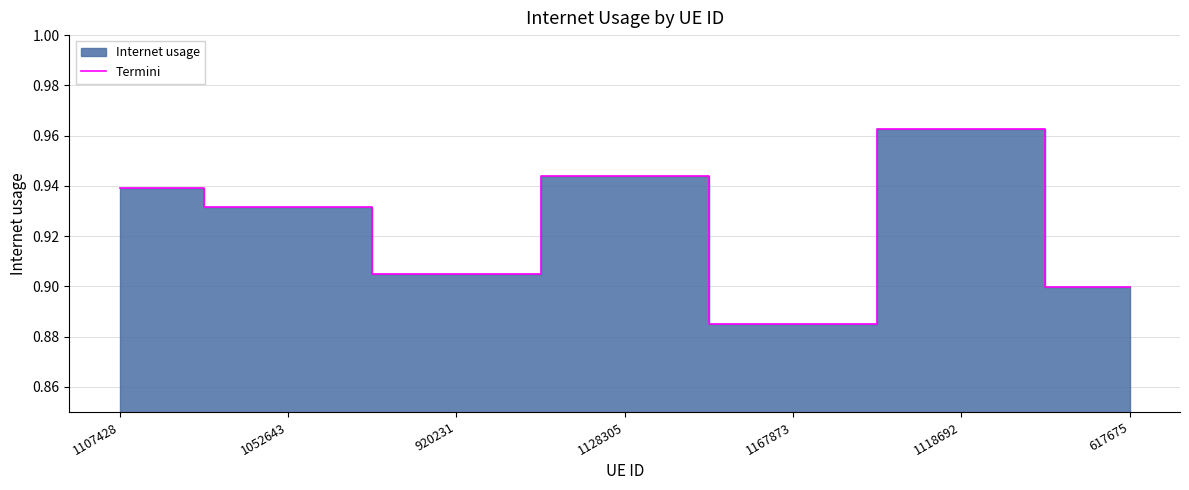

Reading left to right, list all the values displayed in this chart.

0.9	0.9	0.9	0.9	0.9	1.0	0.9